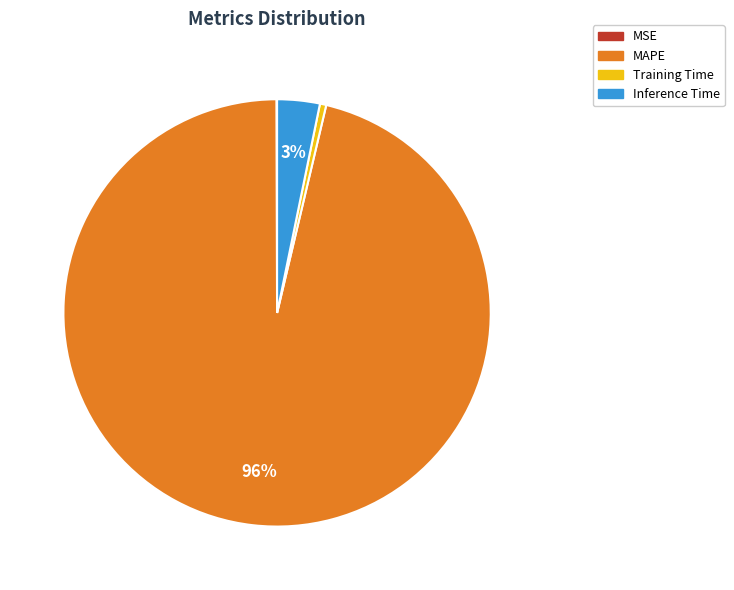

What is the largest slice in the pie chart?

MAPE